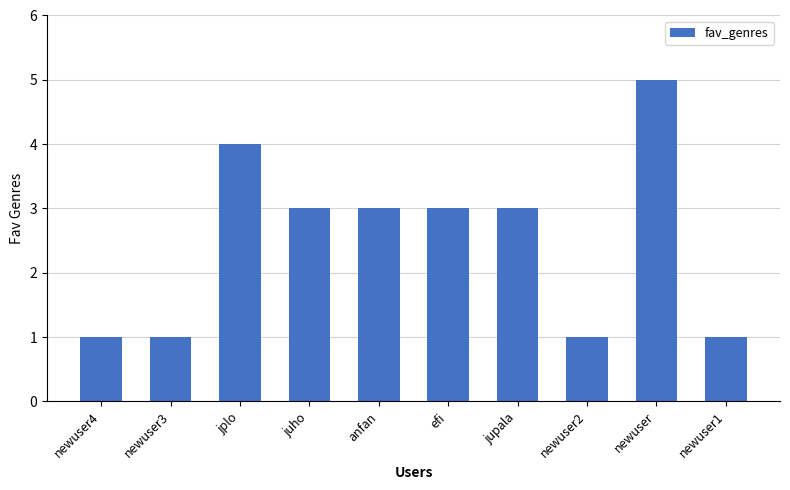

Where does the data first go above 3?

jplo